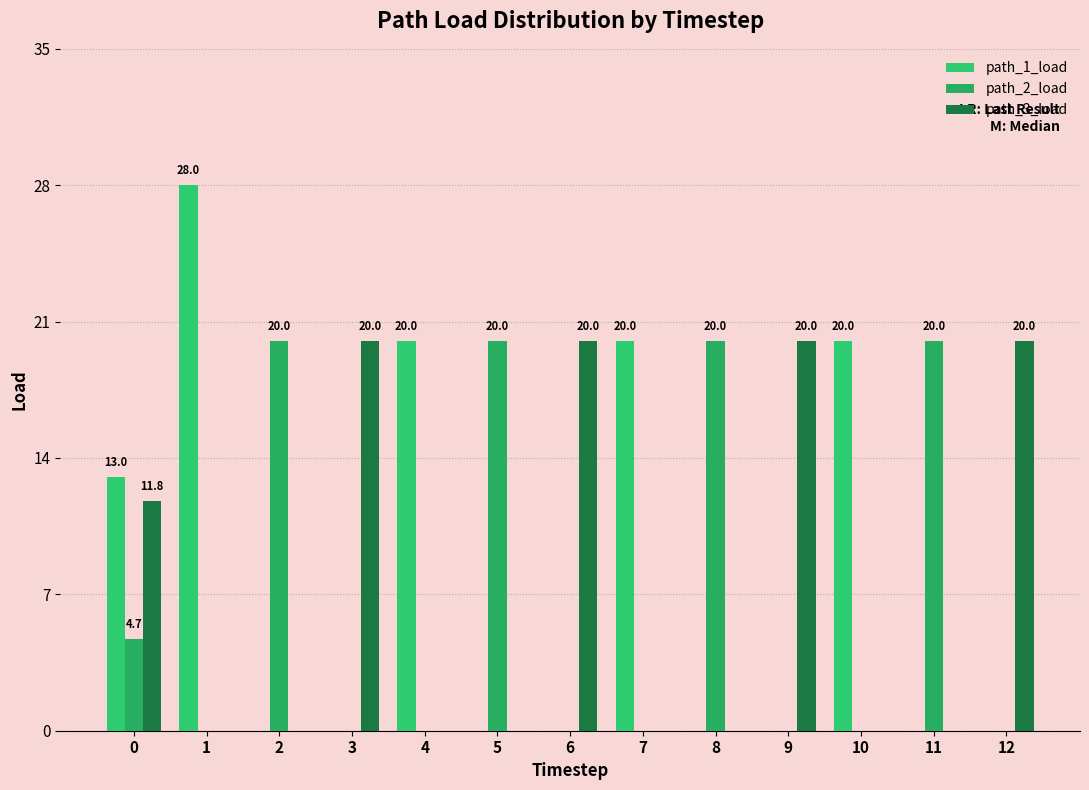

Is it true that path_1_load equals 18.0 at 2?

False